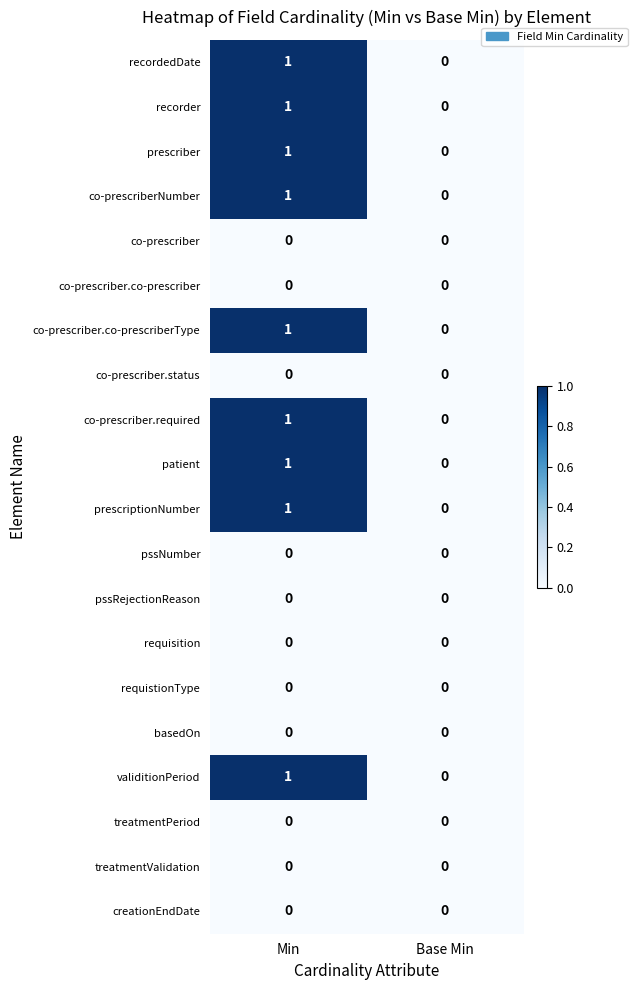

The patient series shows -1 at Base Min. True or false?

False